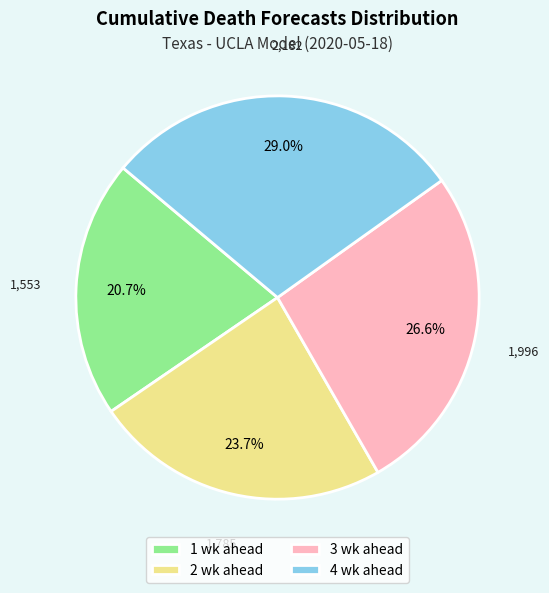

Count the number of slices in the pie.

4